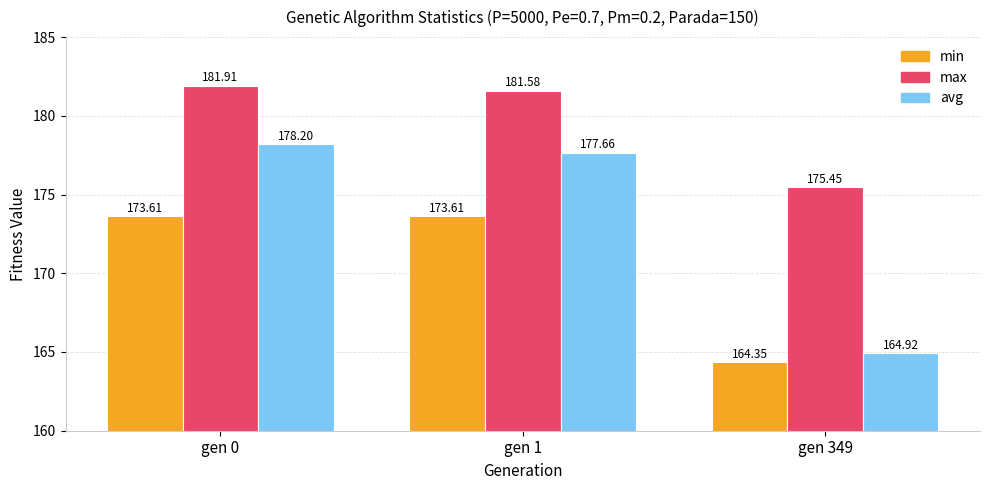

What is the greatest value displayed?

181.9